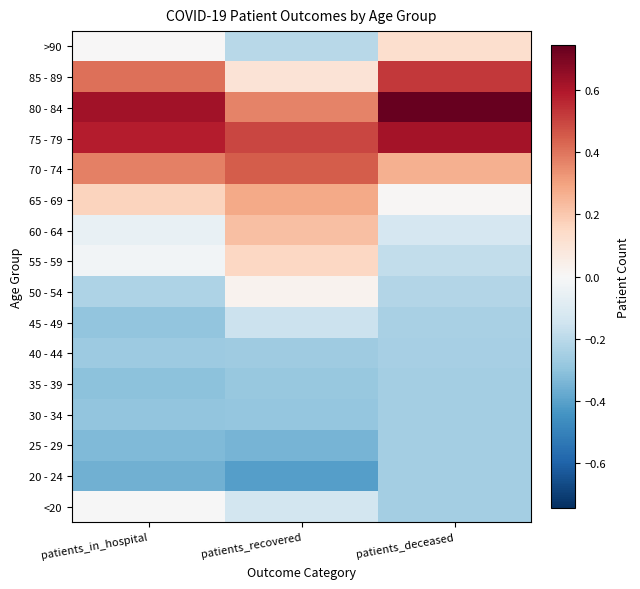

Reading left to right, transcribe all the data shown in this chart.

<20: patients_in_hospital=-0.0	patients_recovered=-0.1	patients_deceased=-0.3
20 - 24: patients_in_hospital=-0.4	patients_recovered=-0.4	patients_deceased=-0.3
25 - 29: patients_in_hospital=-0.3	patients_recovered=-0.3	patients_deceased=-0.3
30 - 34: patients_in_hospital=-0.3	patients_recovered=-0.3	patients_deceased=-0.3
35 - 39: patients_in_hospital=-0.3	patients_recovered=-0.3	patients_deceased=-0.3
40 - 44: patients_in_hospital=-0.3	patients_recovered=-0.3	patients_deceased=-0.2
45 - 49: patients_in_hospital=-0.3	patients_recovered=-0.2	patients_deceased=-0.2
50 - 54: patients_in_hospital=-0.2	patients_recovered=0.0	patients_deceased=-0.2
55 - 59: patients_in_hospital=-0.0	patients_recovered=0.2	patients_deceased=-0.2
60 - 64: patients_in_hospital=-0.1	patients_recovered=0.2	patients_deceased=-0.1
65 - 69: patients_in_hospital=0.2	patients_recovered=0.3	patients_deceased=0.0
70 - 74: patients_in_hospital=0.4	patients_recovered=0.5	patients_deceased=0.3
75 - 79: patients_in_hospital=0.6	patients_recovered=0.5	patients_deceased=0.6
80 - 84: patients_in_hospital=0.6	patients_recovered=0.4	patients_deceased=0.7
85 - 89: patients_in_hospital=0.4	patients_recovered=0.1	patients_deceased=0.5
>90: patients_in_hospital=0.0	patients_recovered=-0.2	patients_deceased=0.1